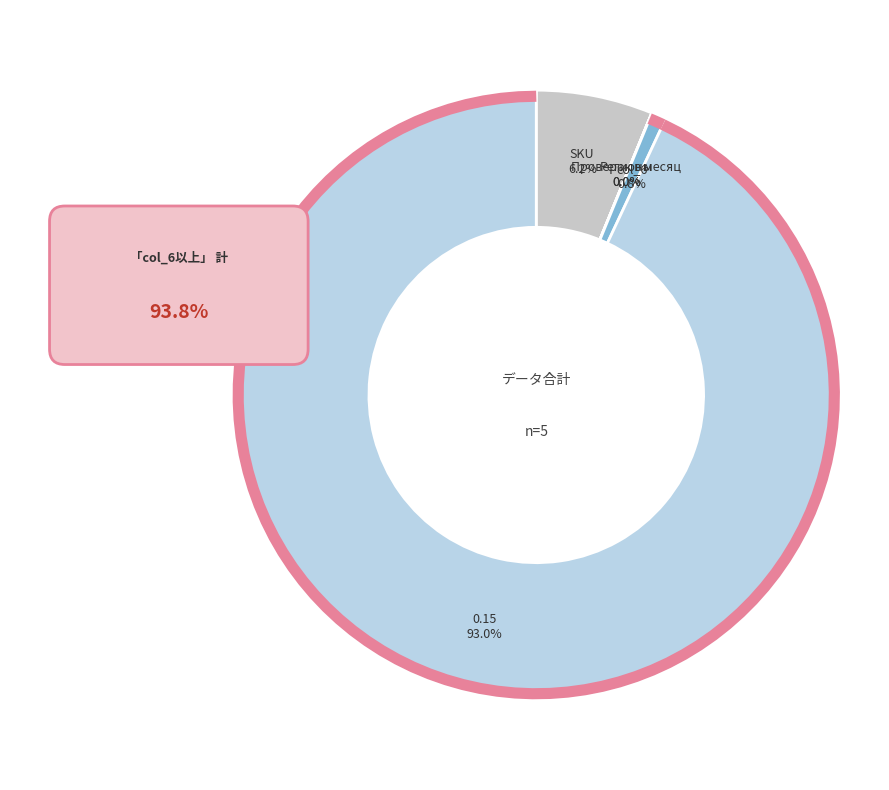

What is the smallest slice in the pie chart?

Проверок в месяц